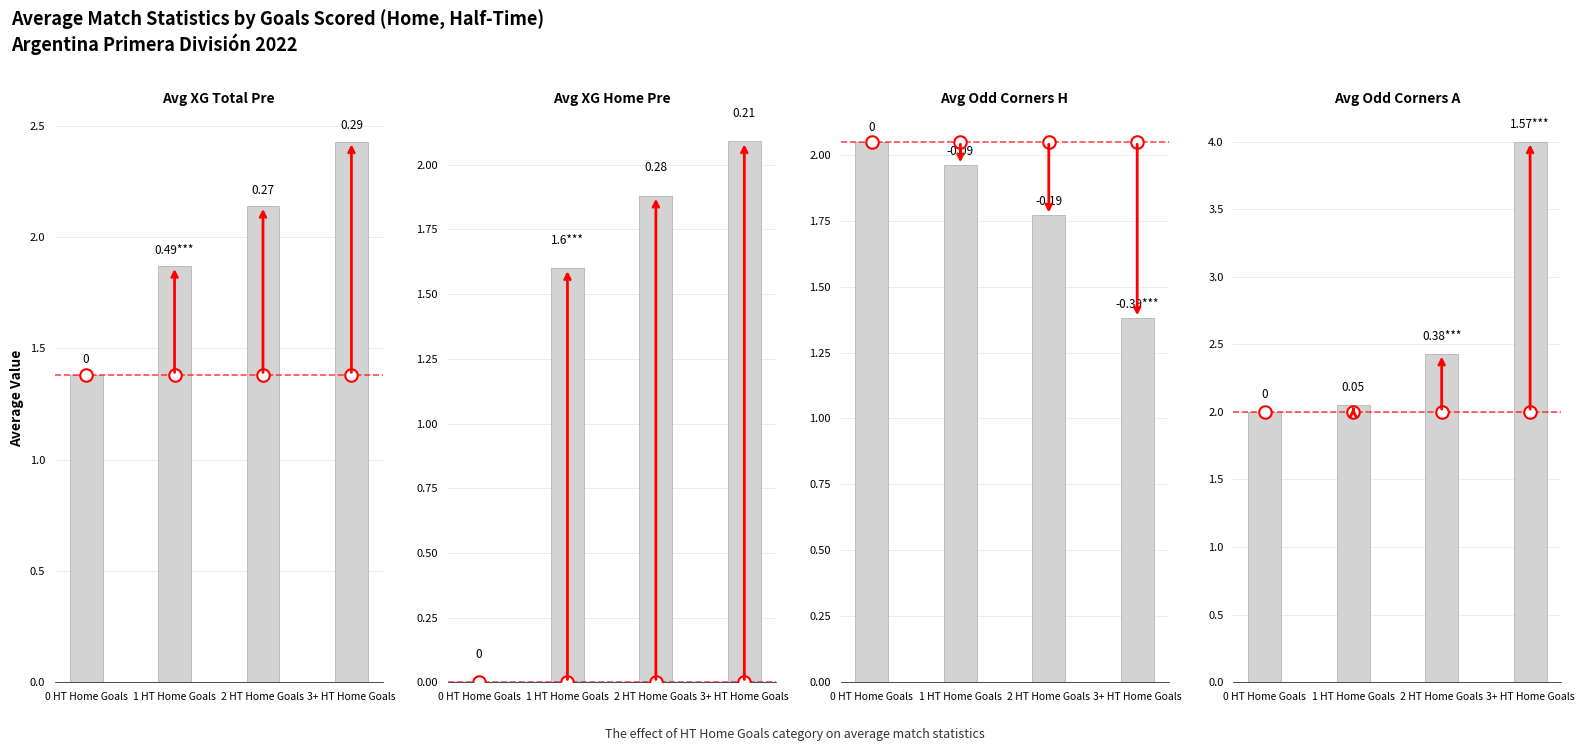

At which label does Avg Odd_Corners_H reach its peak?

0 HT Home Goals